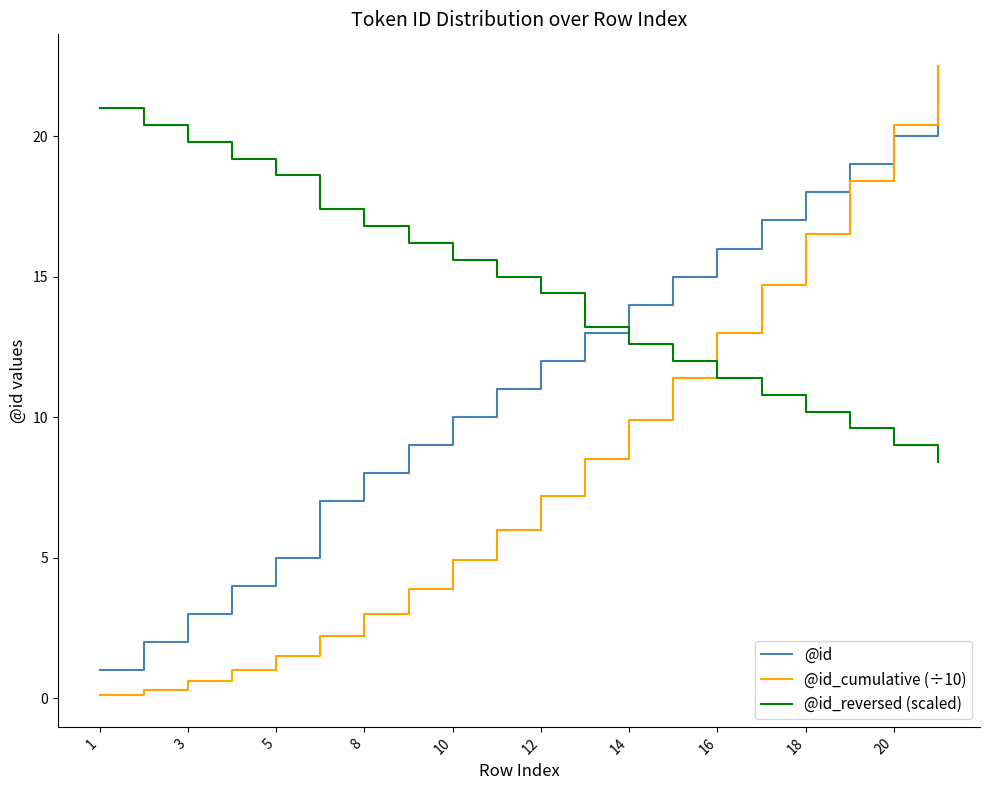

What is the average value of the @id_reversed (scaled) series?

14.6